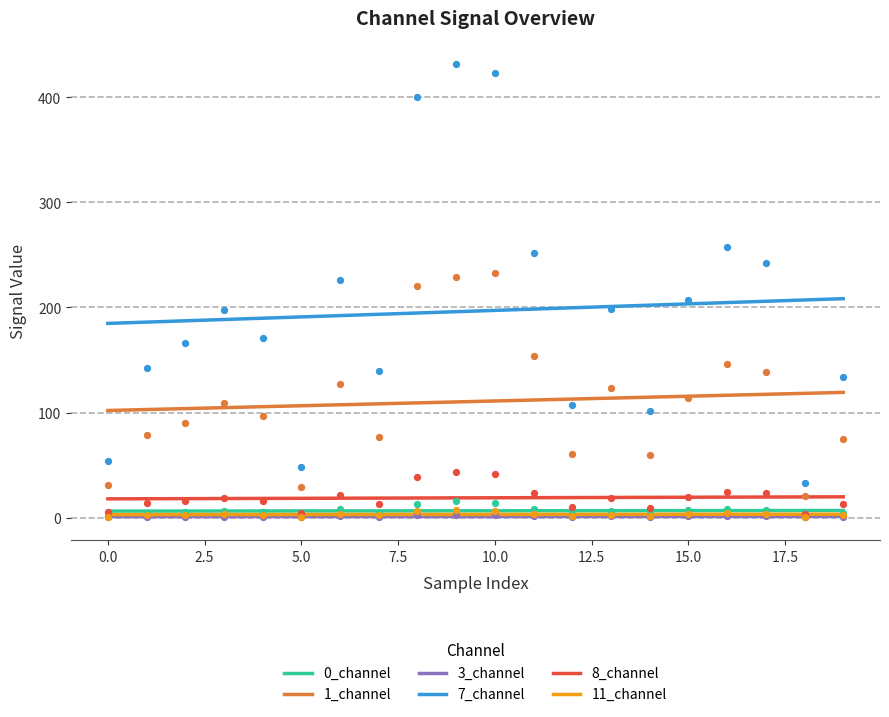

True or false: 0_channel and 11_channel cross at least once.

False